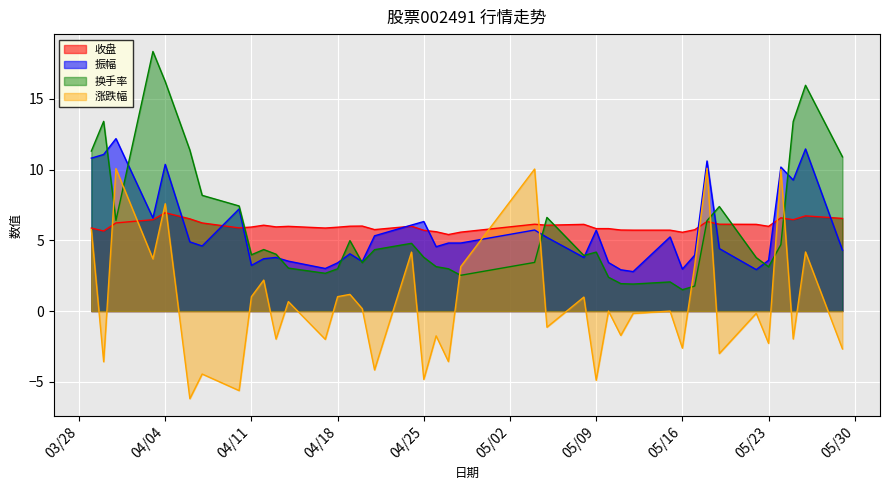

In 振幅, how many points are higher than both neighbors (excluding endpoints)?

12